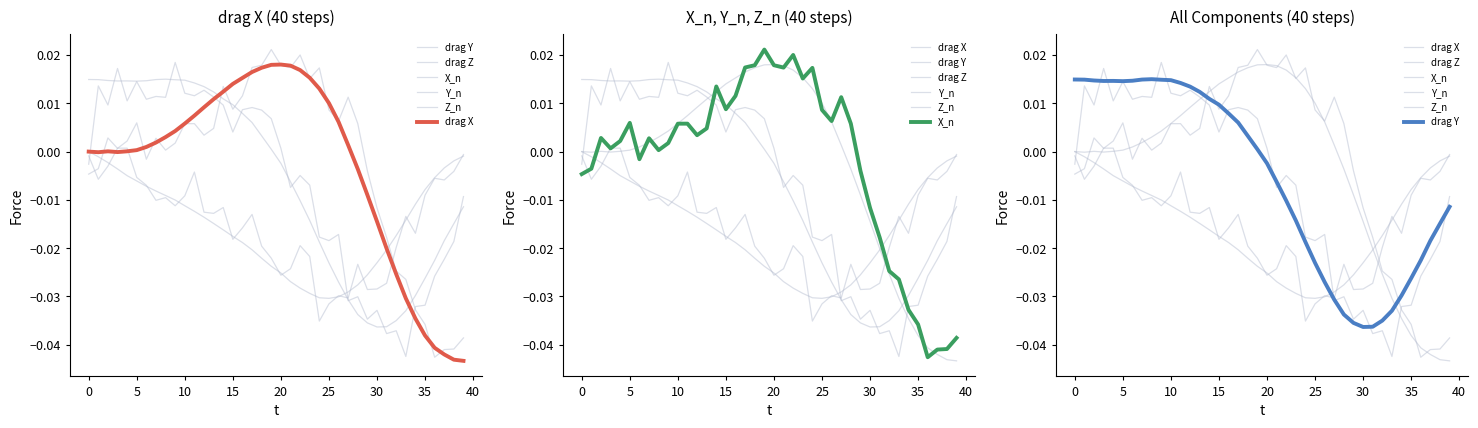

Is it true that drag Y equals -0.0 at 36?

False